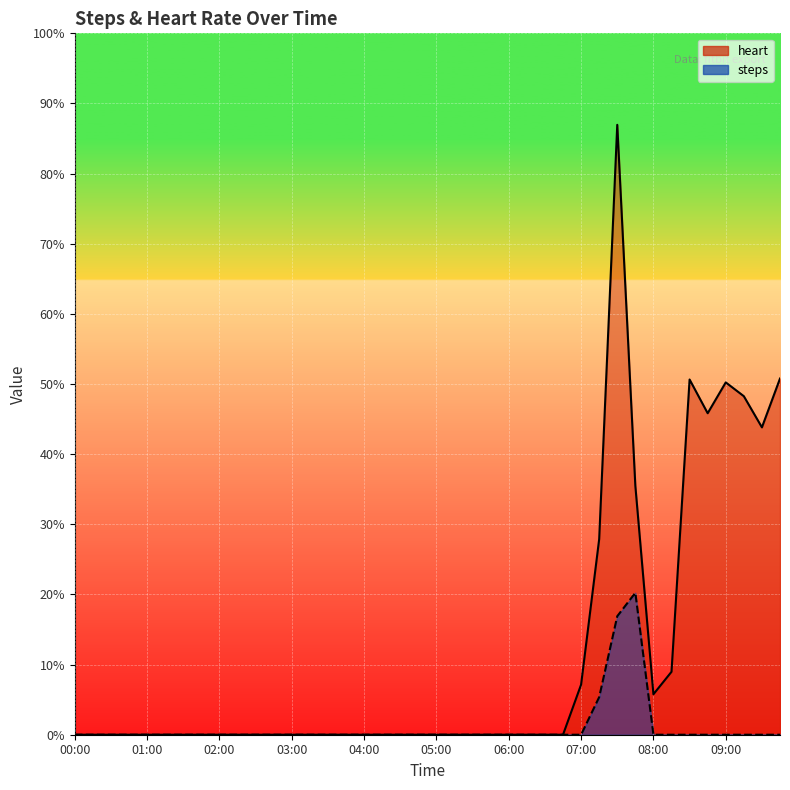

How many interior local peaks does the steps series have?

1